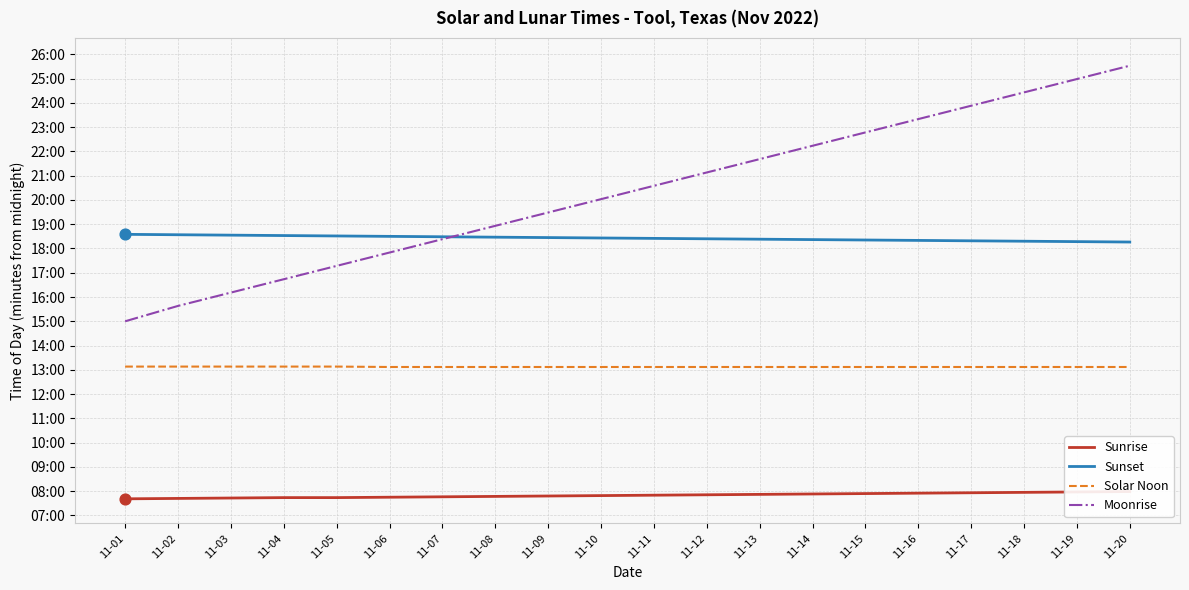

At which category is the sum across all series the highest?

11-20